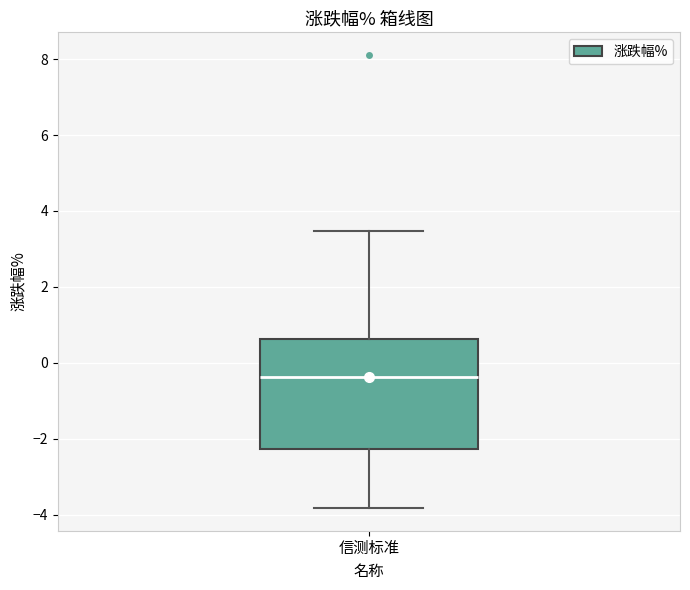

Read this box plot against the y-axis: the position of the median line, the range covered by the box, and the ends of both whiskers. The values are not printed on the chart, so give them approximately, as read against the axis.

median -0.4, box -2.2 to 0.6, whiskers -3.8 to 3.4